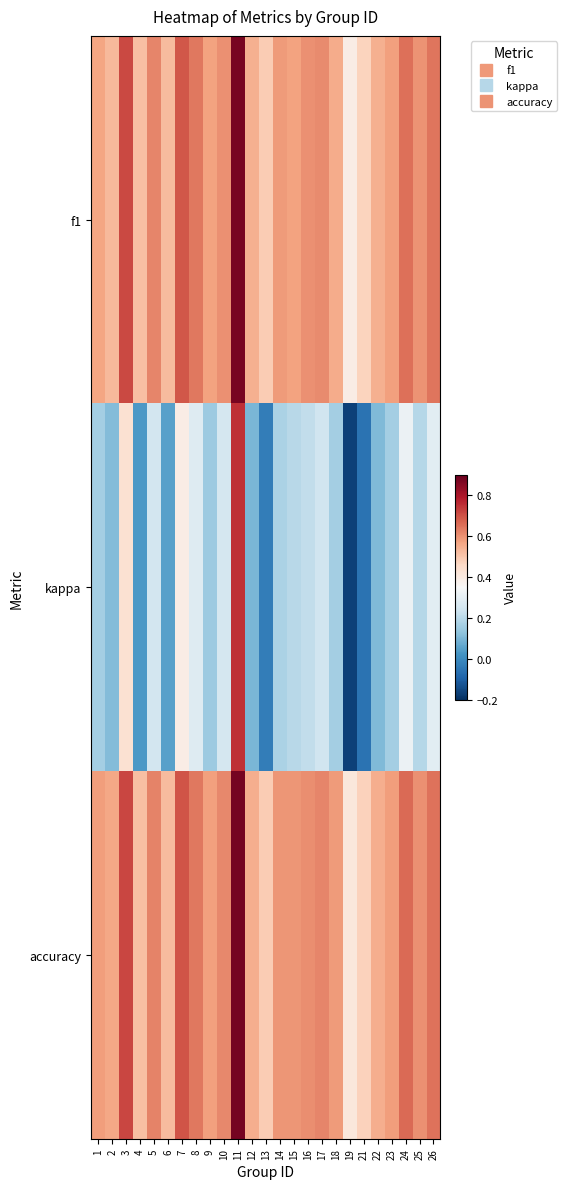

At which category is the sum across all series the highest?

11